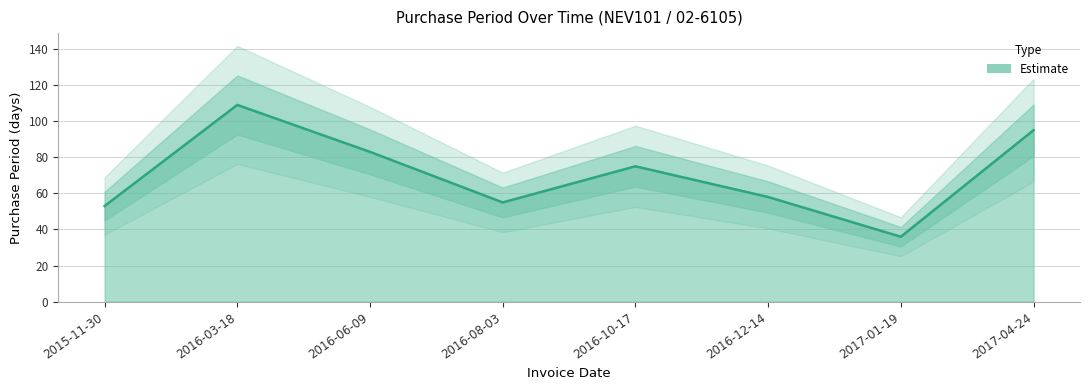

What is the label of the 5th point from the left?

2016-10-17